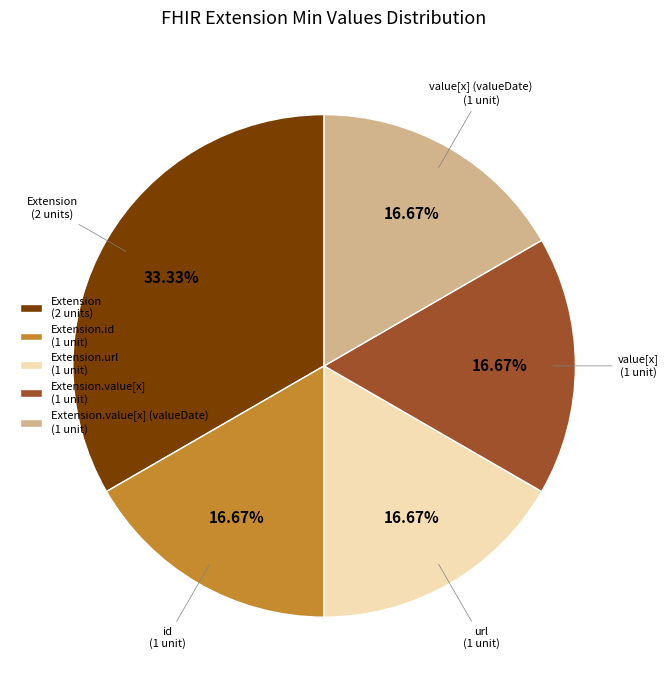

How many slices are in this pie chart?

5